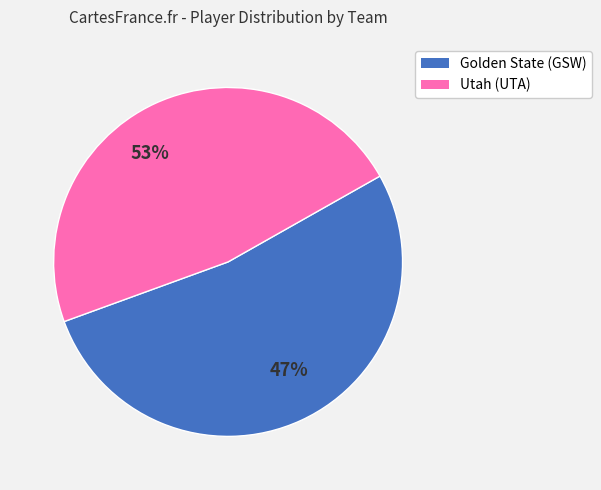

Combined, do Utah (UTA) and Golden State (GSW) account for over 50%?

Yes